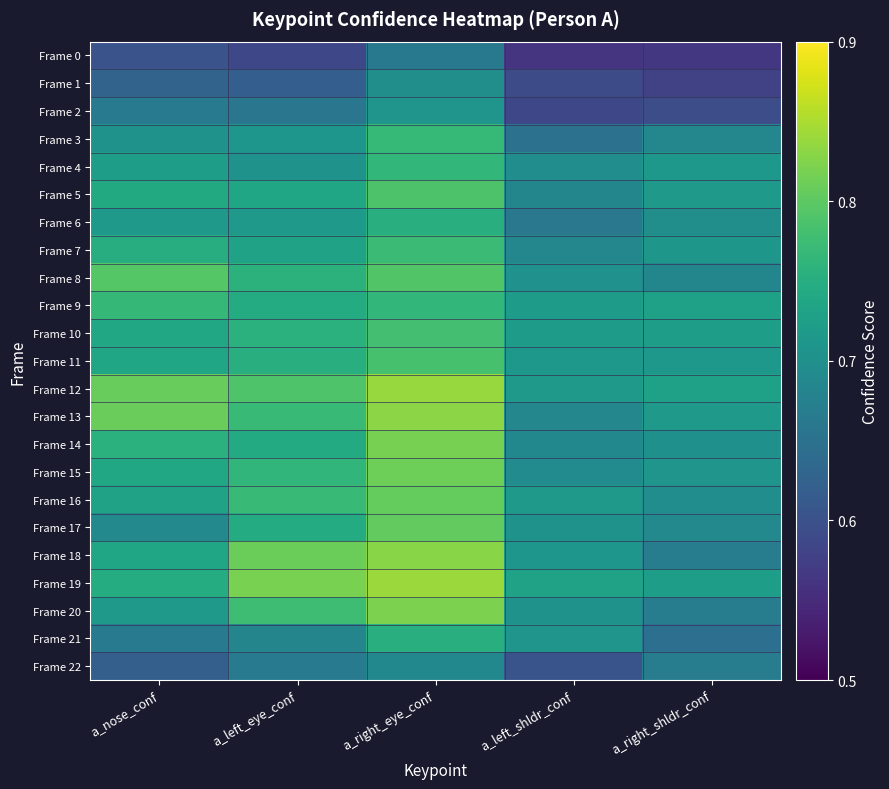

Which has a higher value, a_right_shldr_conf or a_left_shldr_conf?

a_right_shldr_conf